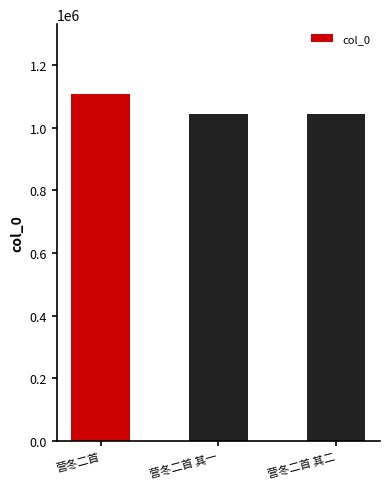

The chart shows a value of 1043215 at 营冬二首 其一. True or false?

True